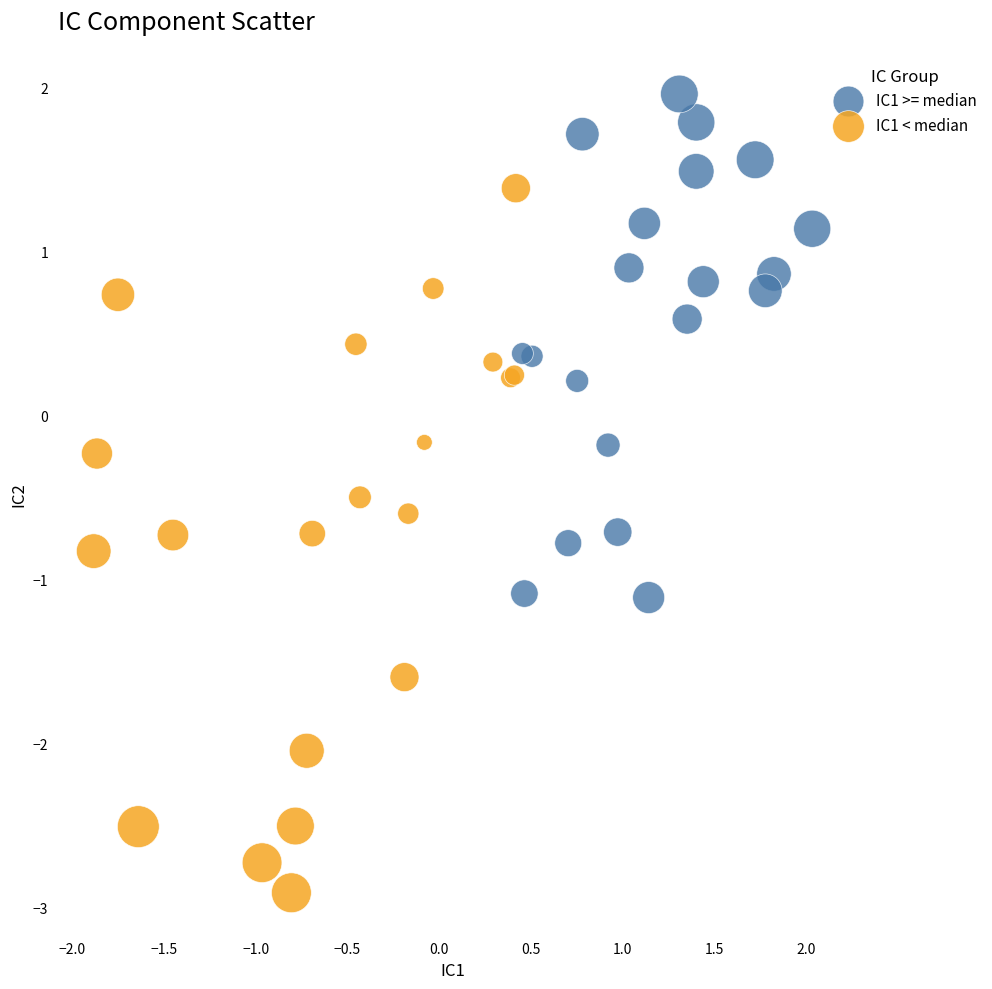

Which series has the largest Y range (max minus min)?

IC1 < median